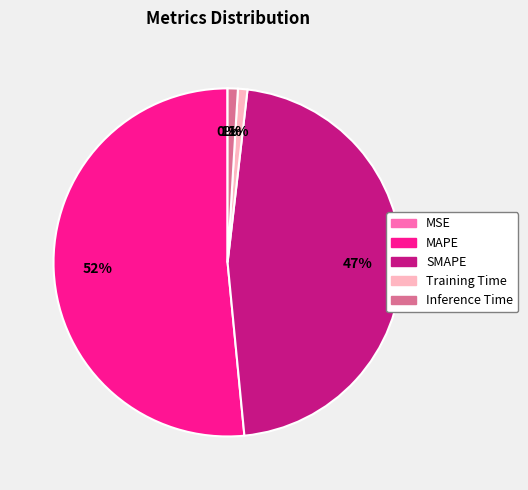

What percentage is the Training Time slice, to the nearest percent?

1%